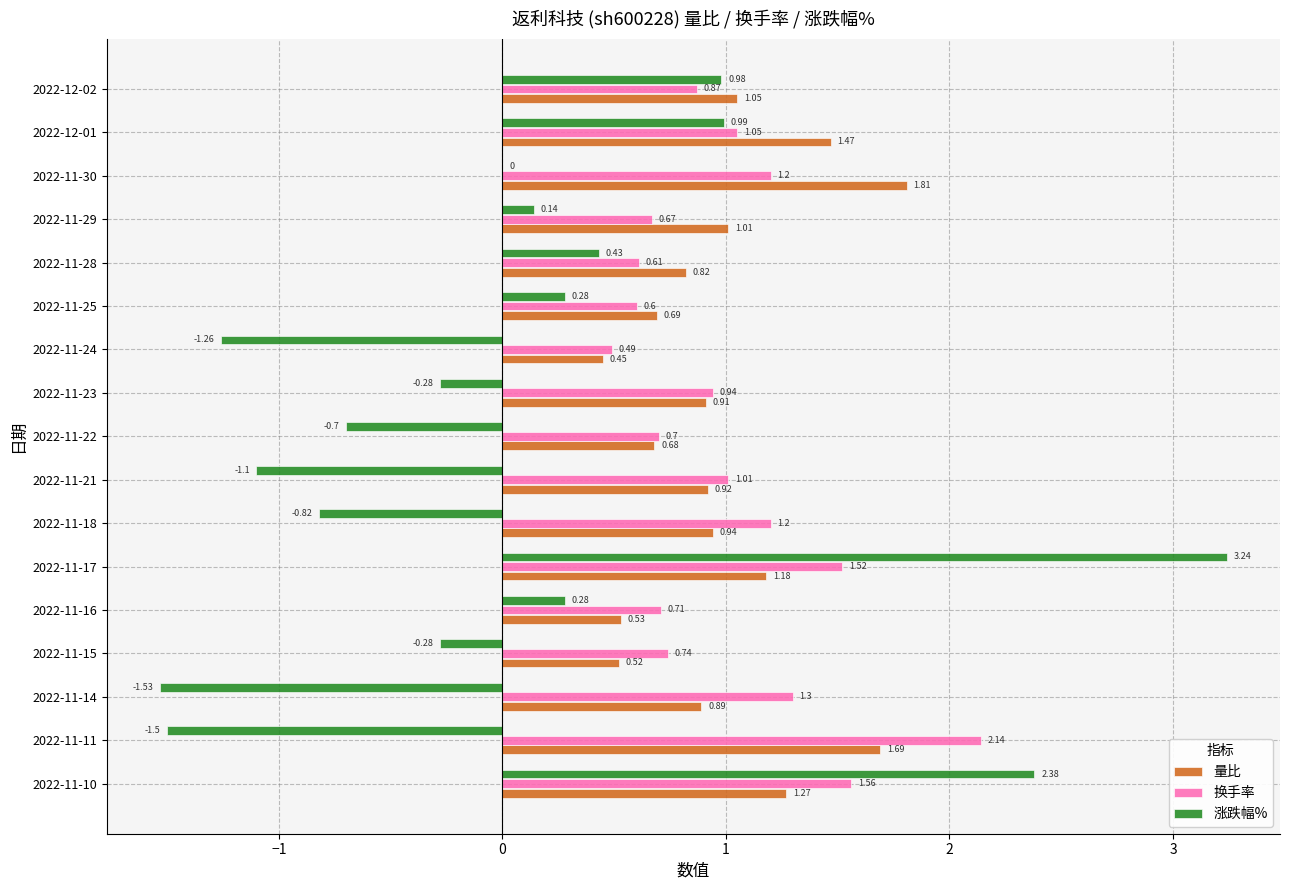

At which category is the sum across all series the highest?

2022-11-17